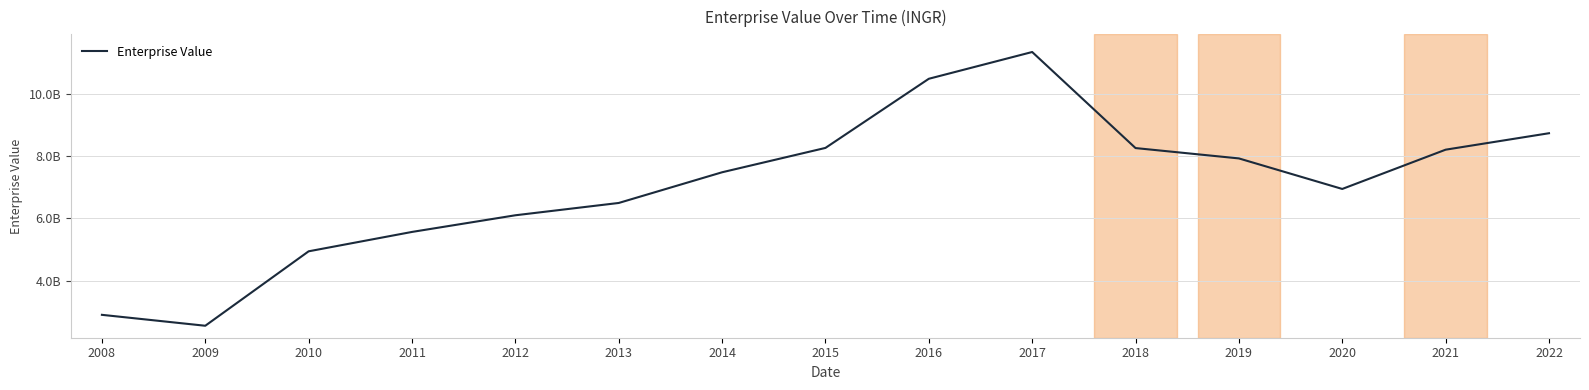

Between 2009 and 2011, which is larger?

2011